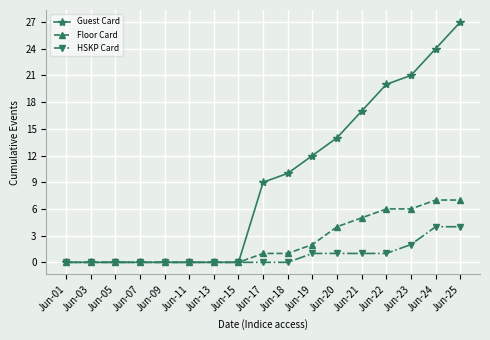

Is it true that Guest Card equals 12 at Jun-17?

False